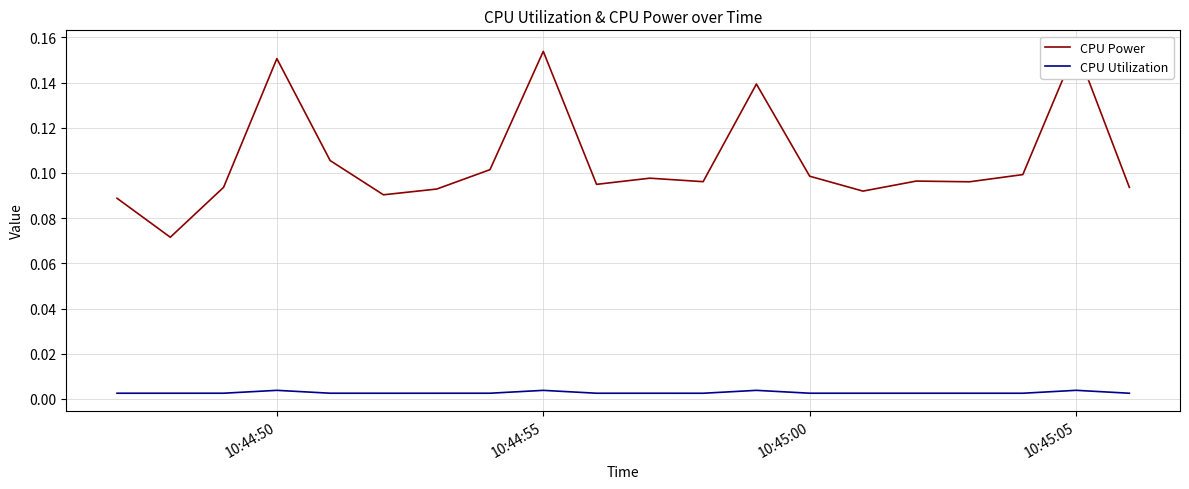

Which series has the widest spread of values?

CPU Power